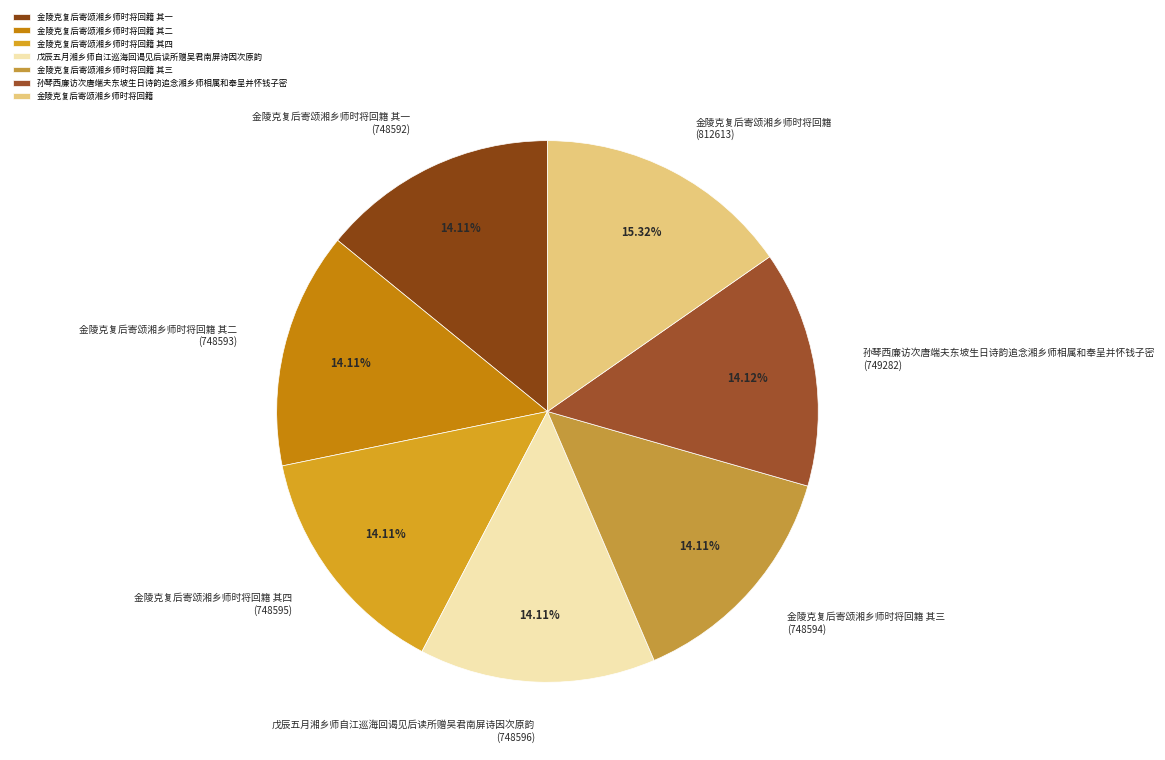

The 金陵克复后寄颂湘乡师时将回籍 其四 slice represents 6% of the pie. True or false?

False